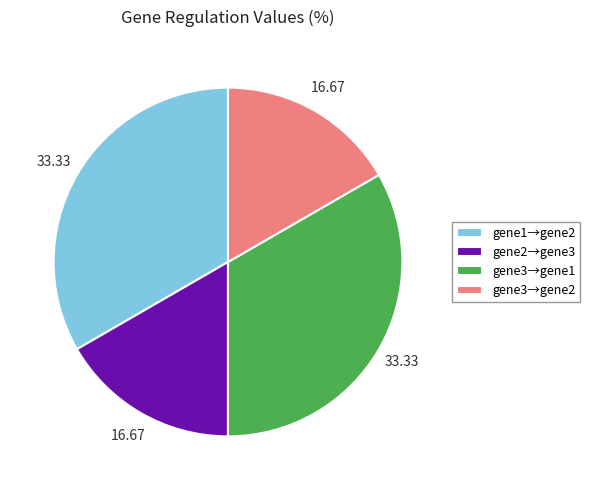

Approximately how many times larger is the value at gene3→gene2 compared to gene1→gene2?

0.5